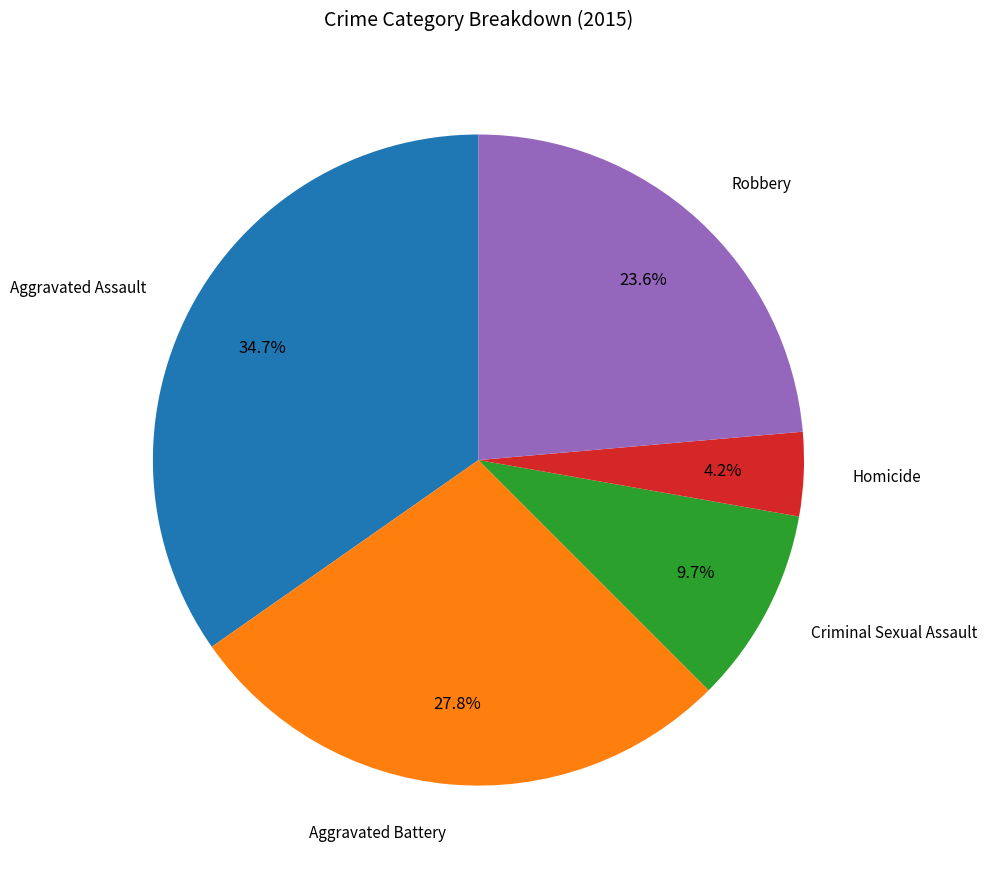

Is there any slice that represents more than half of the pie?

No